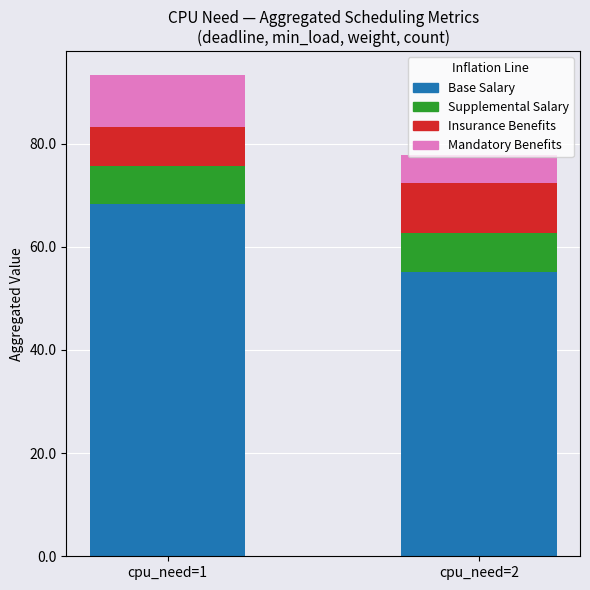

Does the chart contain stacked bars?

Yes